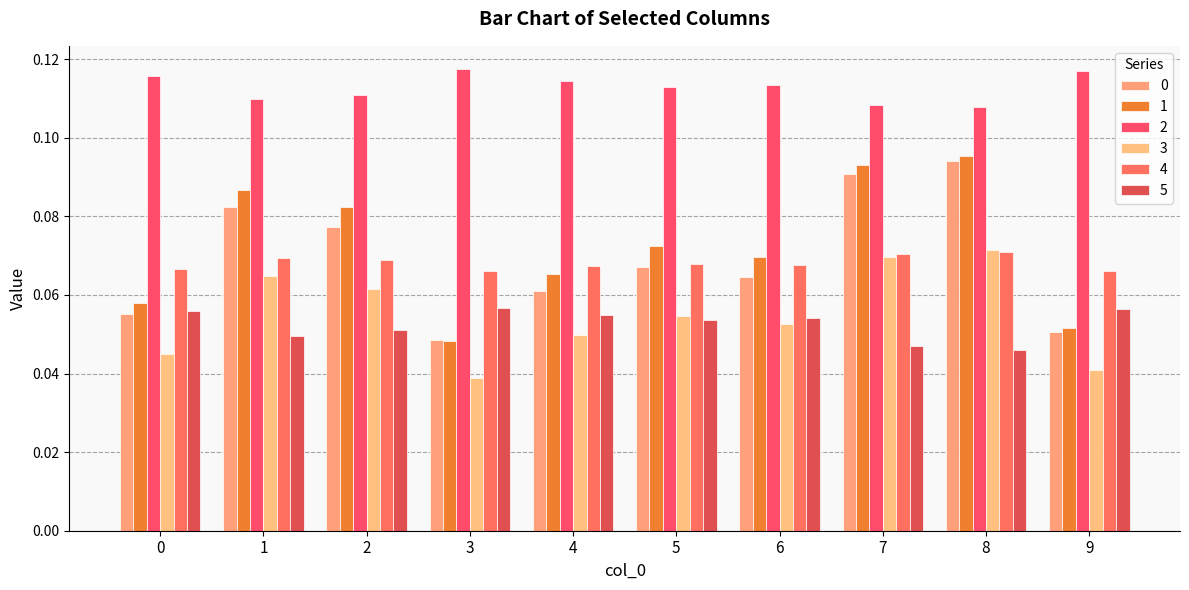

Count the 5 values in the range 0 to 1.

10